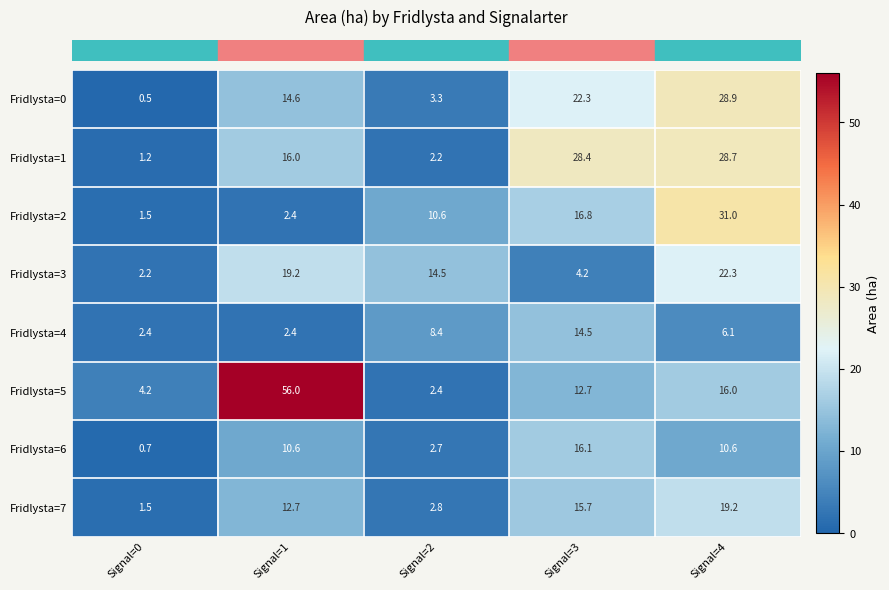

List the series in order of their peak value, highest first.

Fridlysta=5, Fridlysta=2, Fridlysta=0, Fridlysta=1, Fridlysta=3, Fridlysta=7, Fridlysta=6, Fridlysta=4